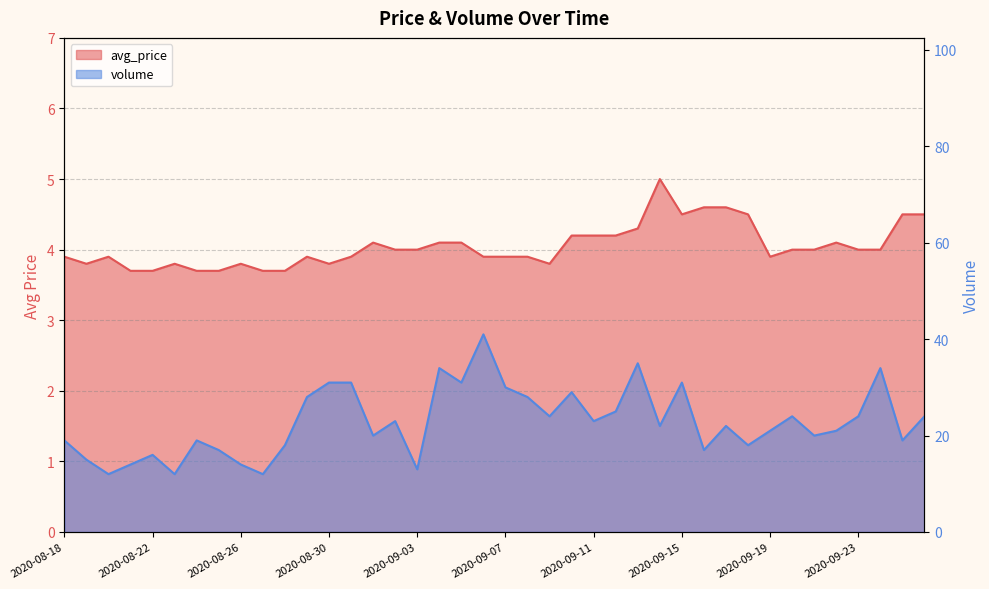

Reading left to right, list all the values displayed in this chart.

avg_price: 2020-08-18=3.9	2020-08-19=3.8	2020-08-20=3.9	2020-08-21=3.7	2020-08-22=3.7	2020-08-23=3.8	2020-08-24=3.7	2020-08-25=3.7	2020-08-26=3.8	2020-08-27=3.7	2020-08-28=3.7	2020-08-29=3.9	2020-08-30=3.8	2020-08-31=3.9	2020-09-01=4.1	2020-09-02=4.0	2020-09-03=4.0	2020-09-04=4.1	2020-09-05=4.1	2020-09-06=3.9	2020-09-07=3.9	2020-09-08=3.9	2020-09-09=3.8	2020-09-10=4.2	2020-09-11=4.2	2020-09-12=4.2	2020-09-13=4.3	2020-09-14=5.0	2020-09-15=4.5	2020-09-16=4.6	2020-09-17=4.6	2020-09-18=4.5	2020-09-19=3.9	2020-09-20=4.0	2020-09-21=4.0	2020-09-22=4.1	2020-09-23=4.0	2020-09-24=4.0	2020-09-25=4.5	2020-09-26=4.5
volume: 2020-08-18=19.0	2020-08-19=15.0	2020-08-20=12.0	2020-08-21=14.0	2020-08-22=16.0	2020-08-23=12.0	2020-08-24=19.0	2020-08-25=17.0	2020-08-26=14.0	2020-08-27=12.0	2020-08-28=18.0	2020-08-29=28.0	2020-08-30=31.0	2020-08-31=31.0	2020-09-01=20.0	2020-09-02=23.0	2020-09-03=13.0	2020-09-04=34.0	2020-09-05=31.0	2020-09-06=41.0	2020-09-07=30.0	2020-09-08=28.0	2020-09-09=24.0	2020-09-10=29.0	2020-09-11=23.0	2020-09-12=25.0	2020-09-13=35.0	2020-09-14=22.0	2020-09-15=31.0	2020-09-16=17.0	2020-09-17=22.0	2020-09-18=18.0	2020-09-19=21.0	2020-09-20=24.0	2020-09-21=20.0	2020-09-22=21.0	2020-09-23=24.0	2020-09-24=34.0	2020-09-25=19.0	2020-09-26=24.0